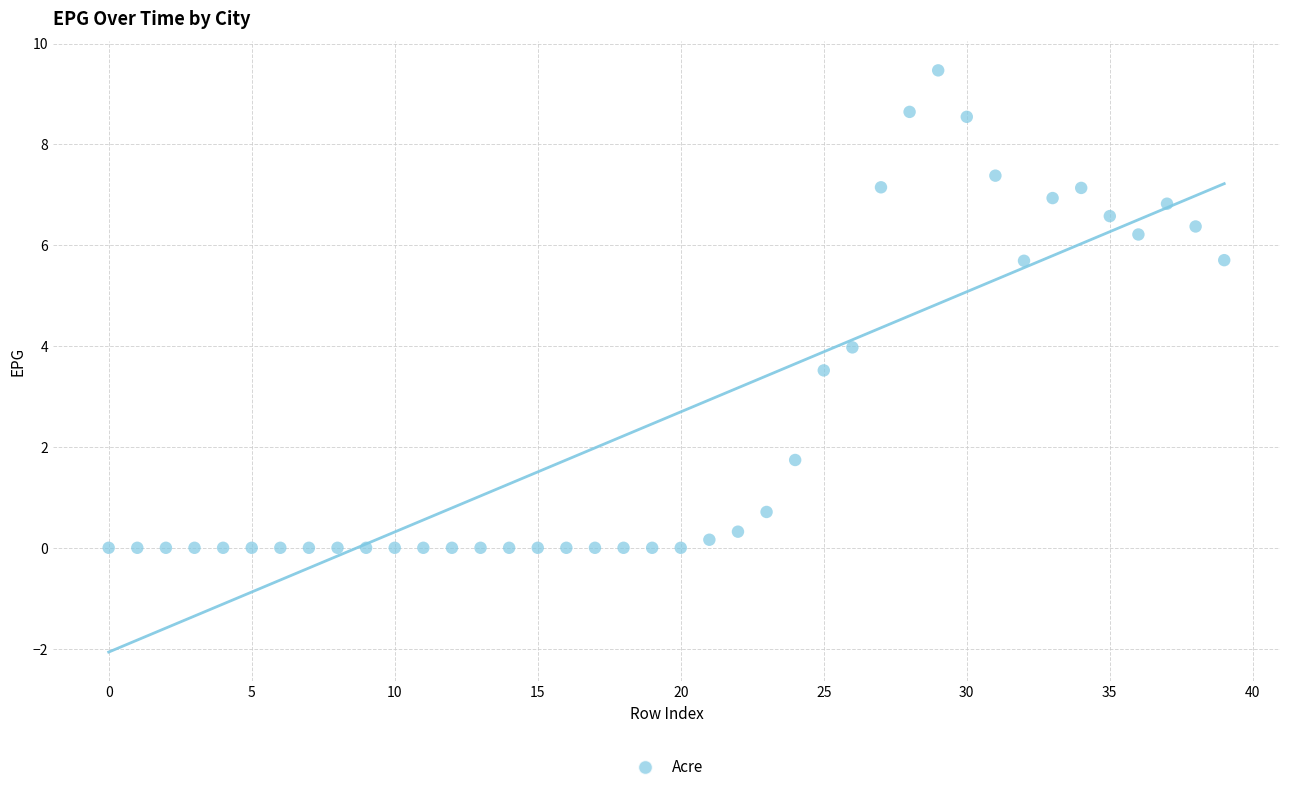

What is the range of Y values (max minus min)?

9.5